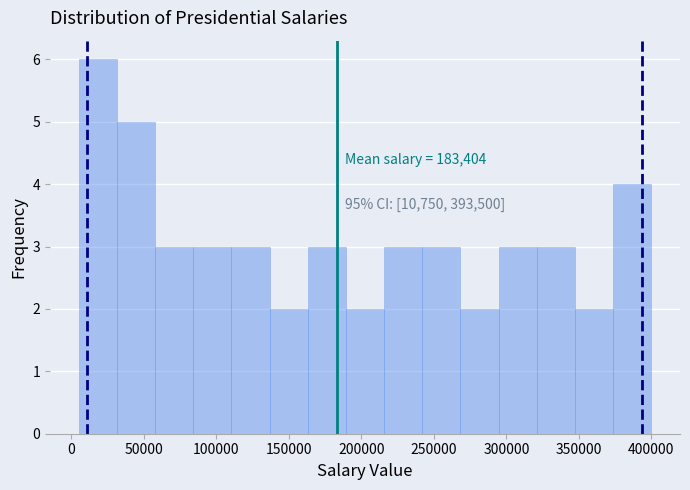

Over which range of the x-axis is the bar tallest?

5000 to 30000